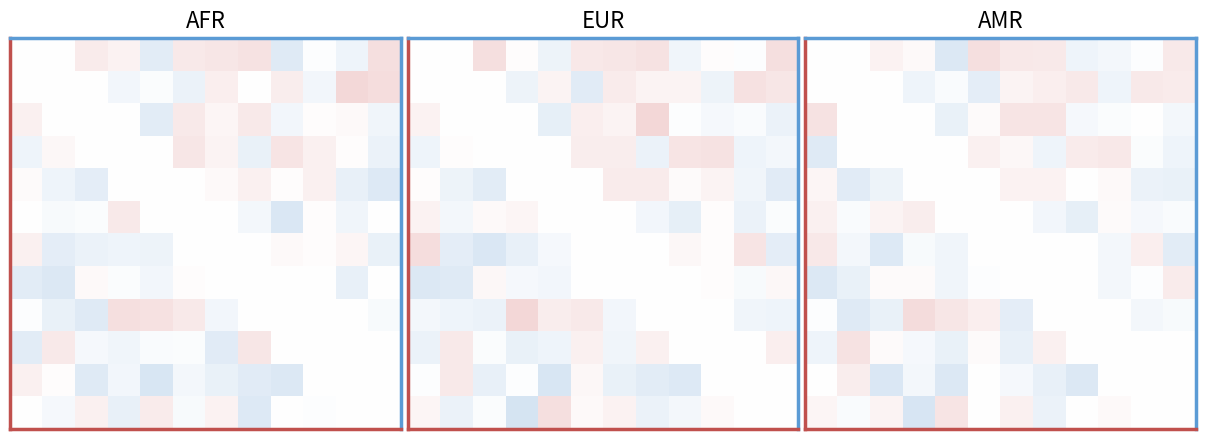

Which has a higher value, 6 or 11?

6